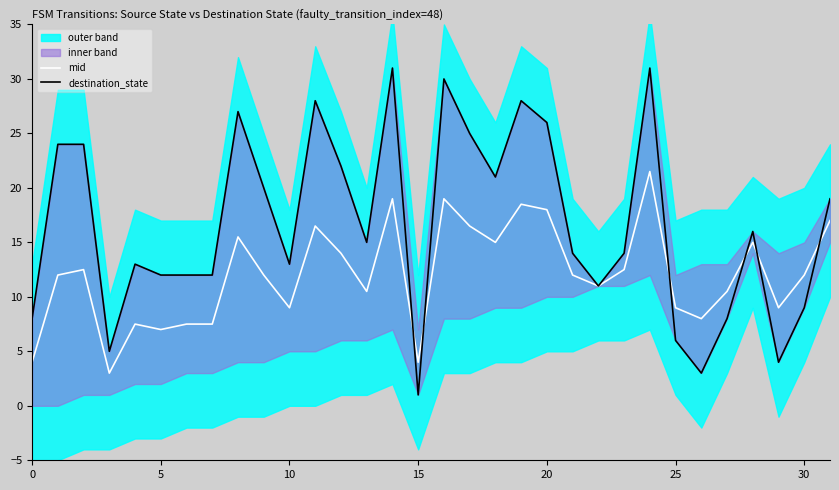

What is the difference between the maximum and minimum values in the destination_state series?

30.0